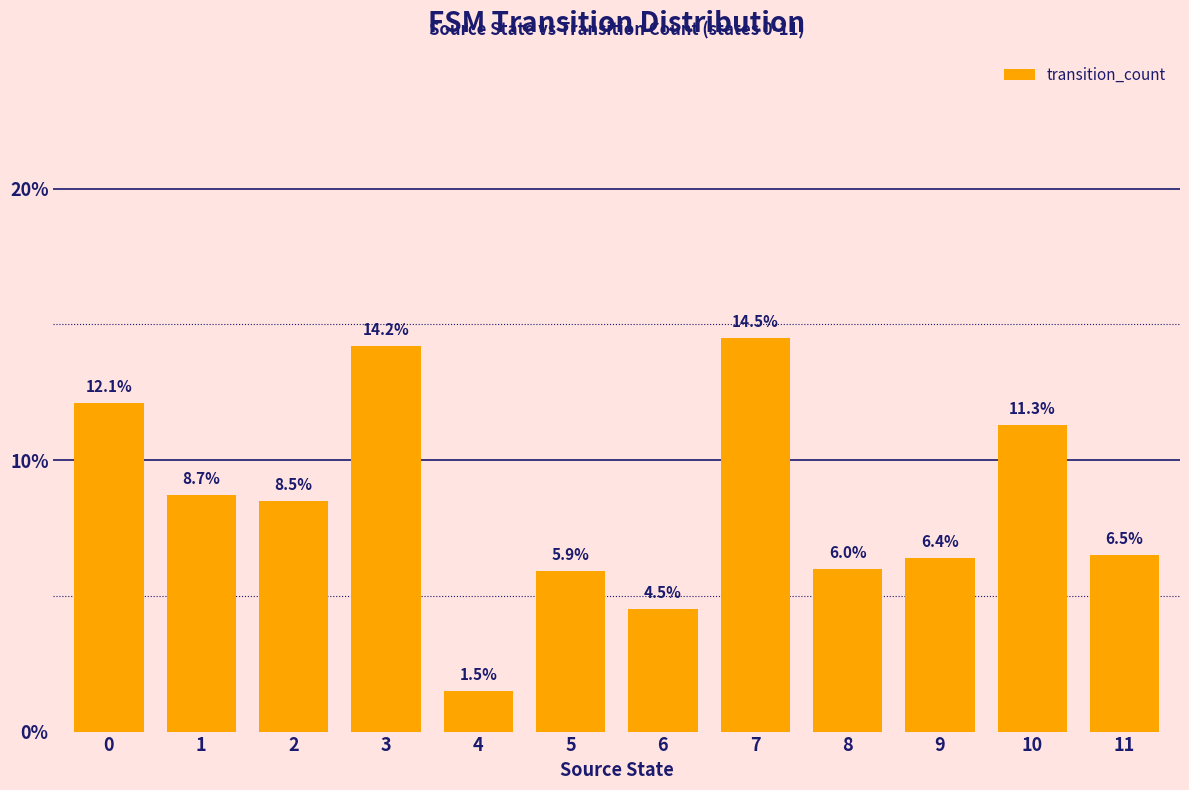

What is the greatest value displayed?

14.5